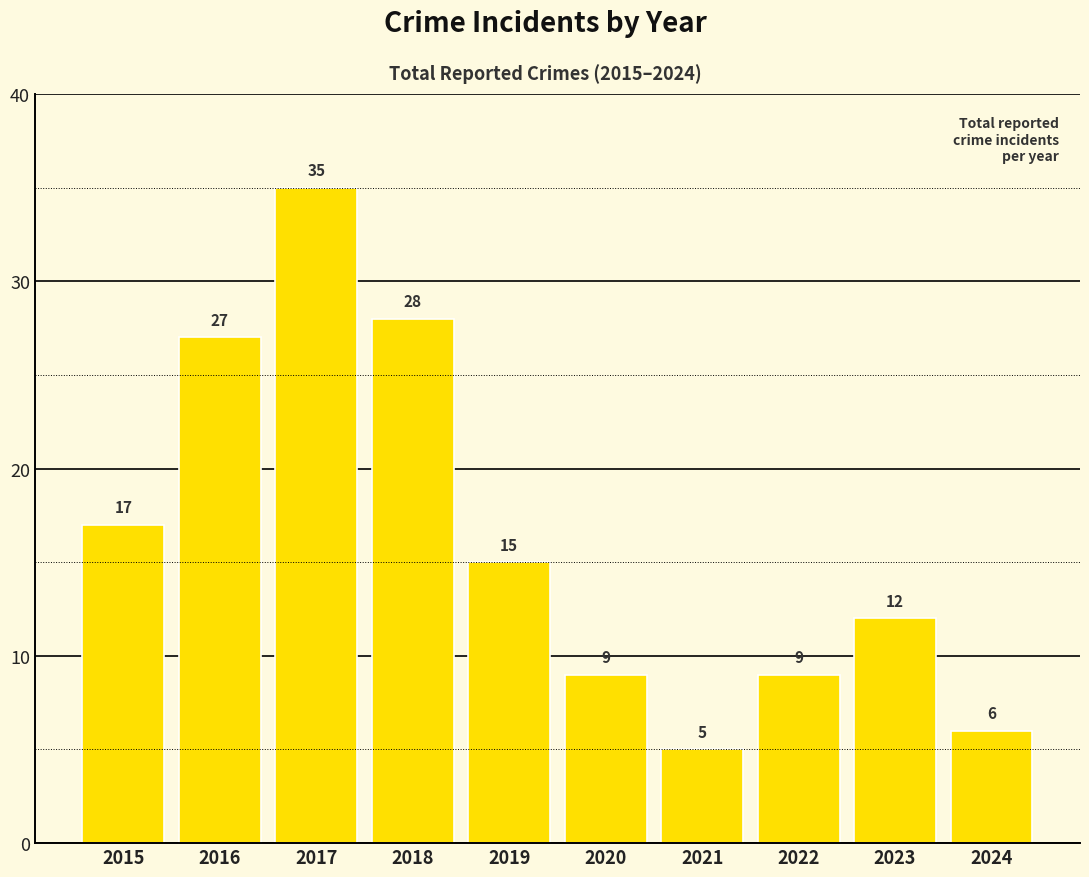

Reading left to right, extract all data points from this chart.

2015=17	2016=27	2017=35	2018=28	2019=15	2020=9	2021=5	2022=9	2023=12	2024=6